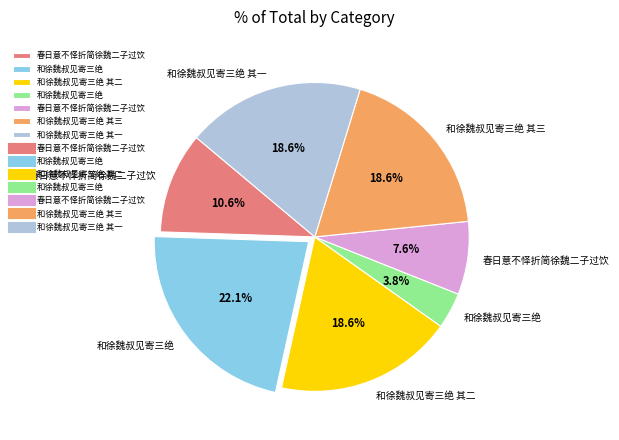

Is there a majority slice in this chart?

No